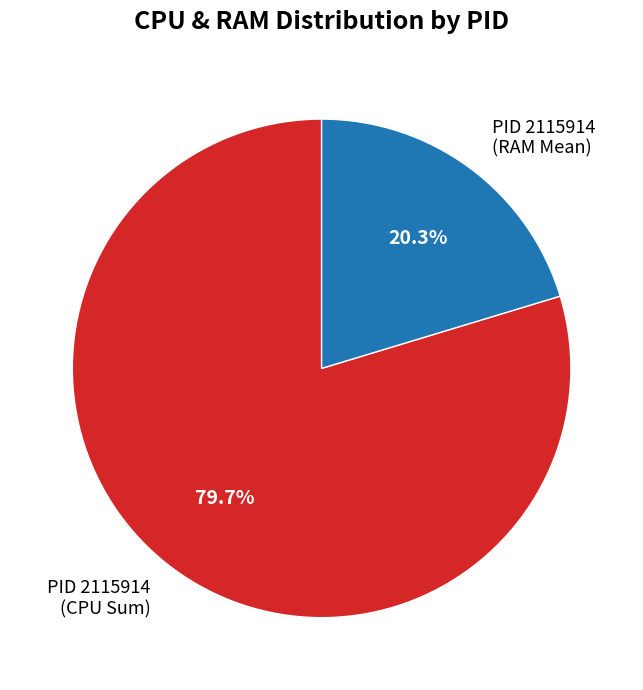

What is the total percentage of PID 2115914 (RAM Mean) and PID 2115914 (CPU Sum)?

100.0%